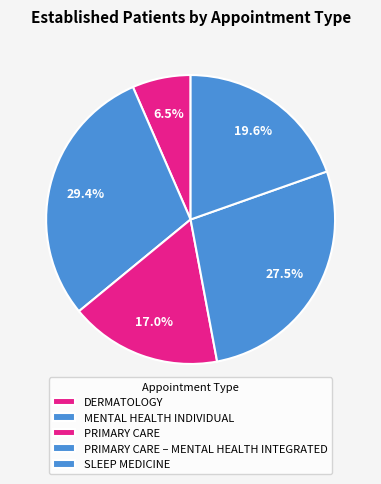

How many segments does this pie chart have?

5